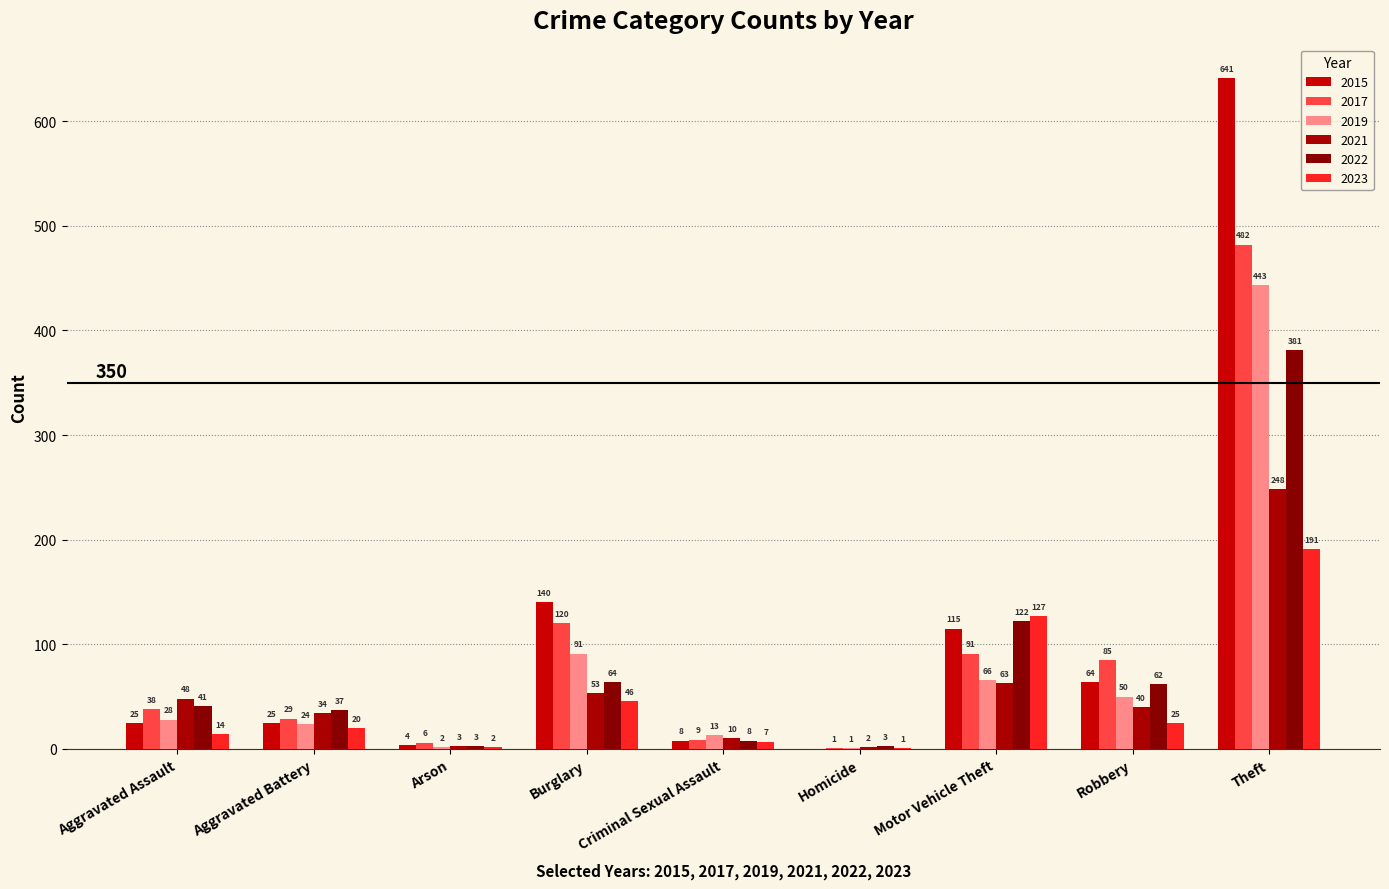

How many groups of bars are there?

9